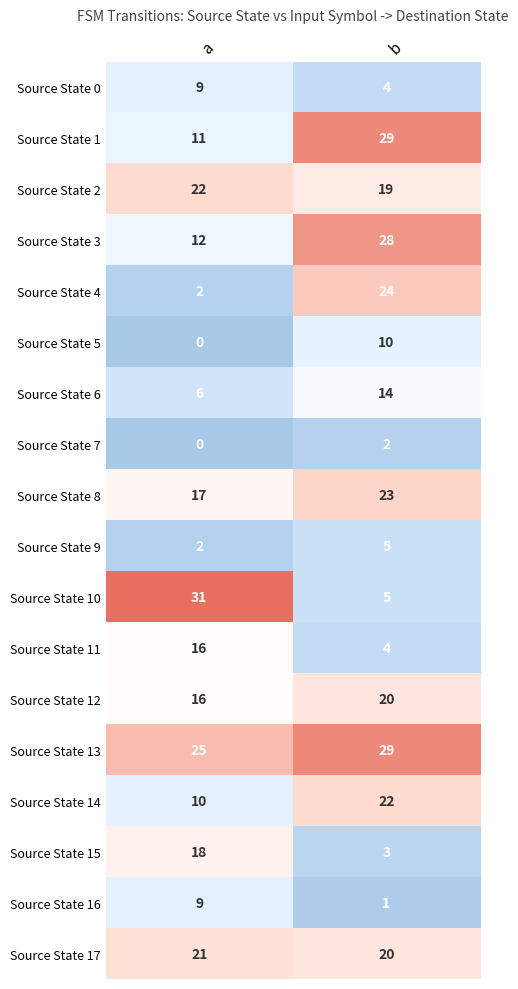

The value of Source State 13 at a is 25. True or false?

True